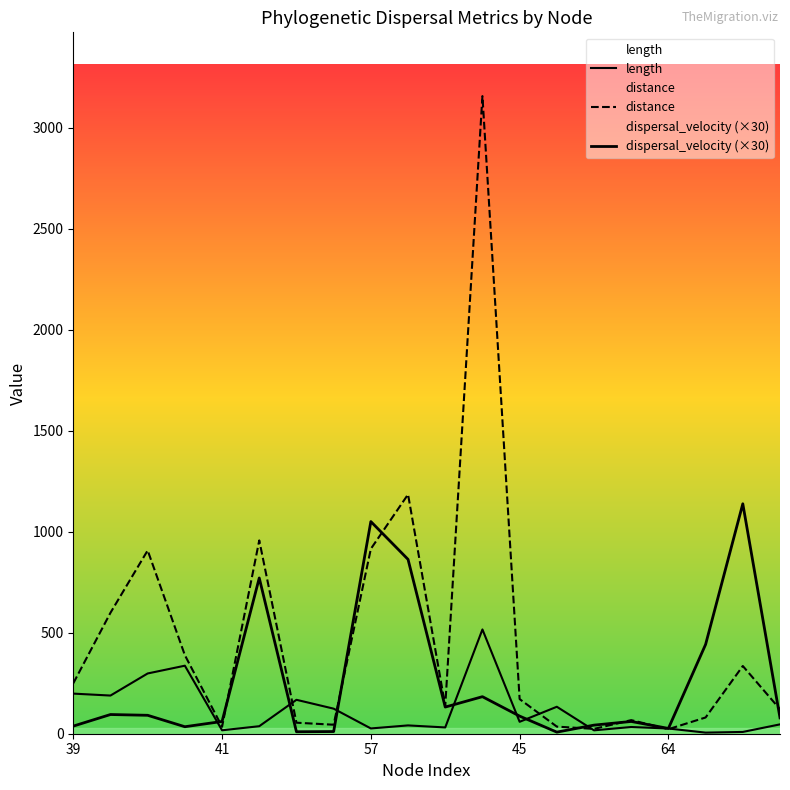

How many lines are shown in the chart?

3